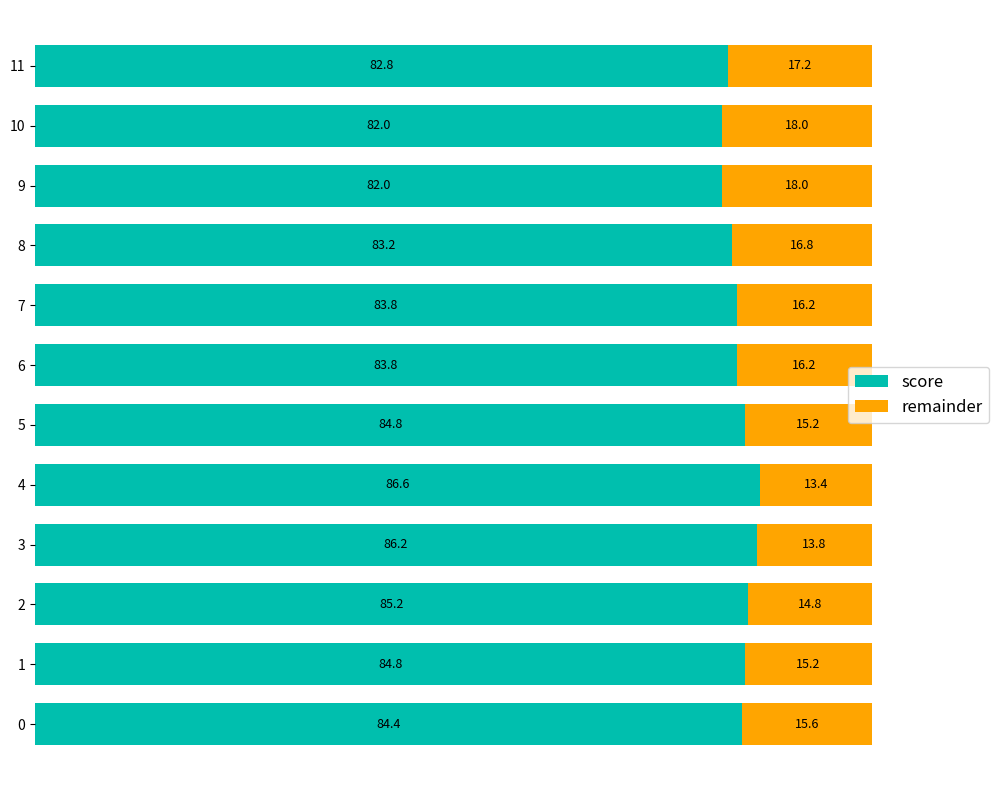

True or false: score has a value of 0.8 at 6.

True